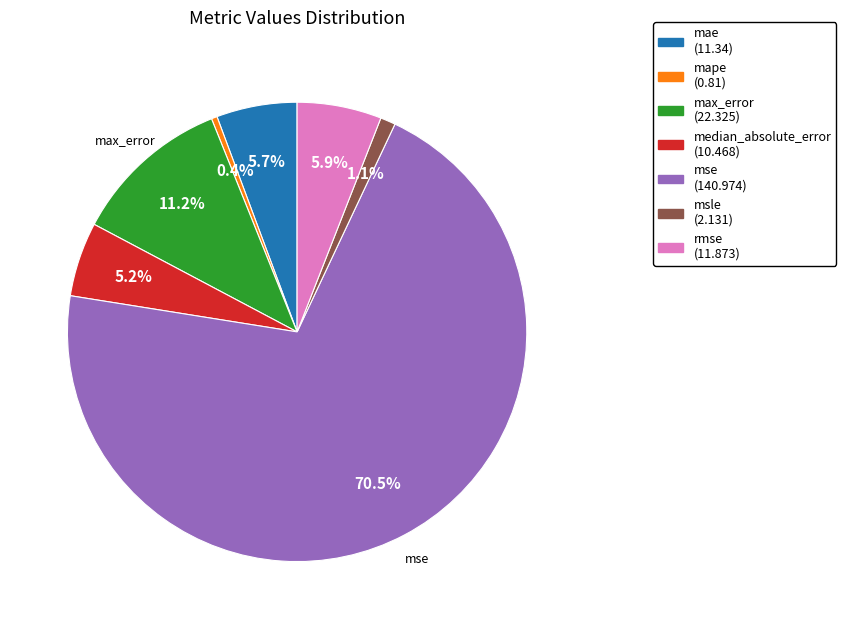

Is there a majority slice in this chart?

Yes